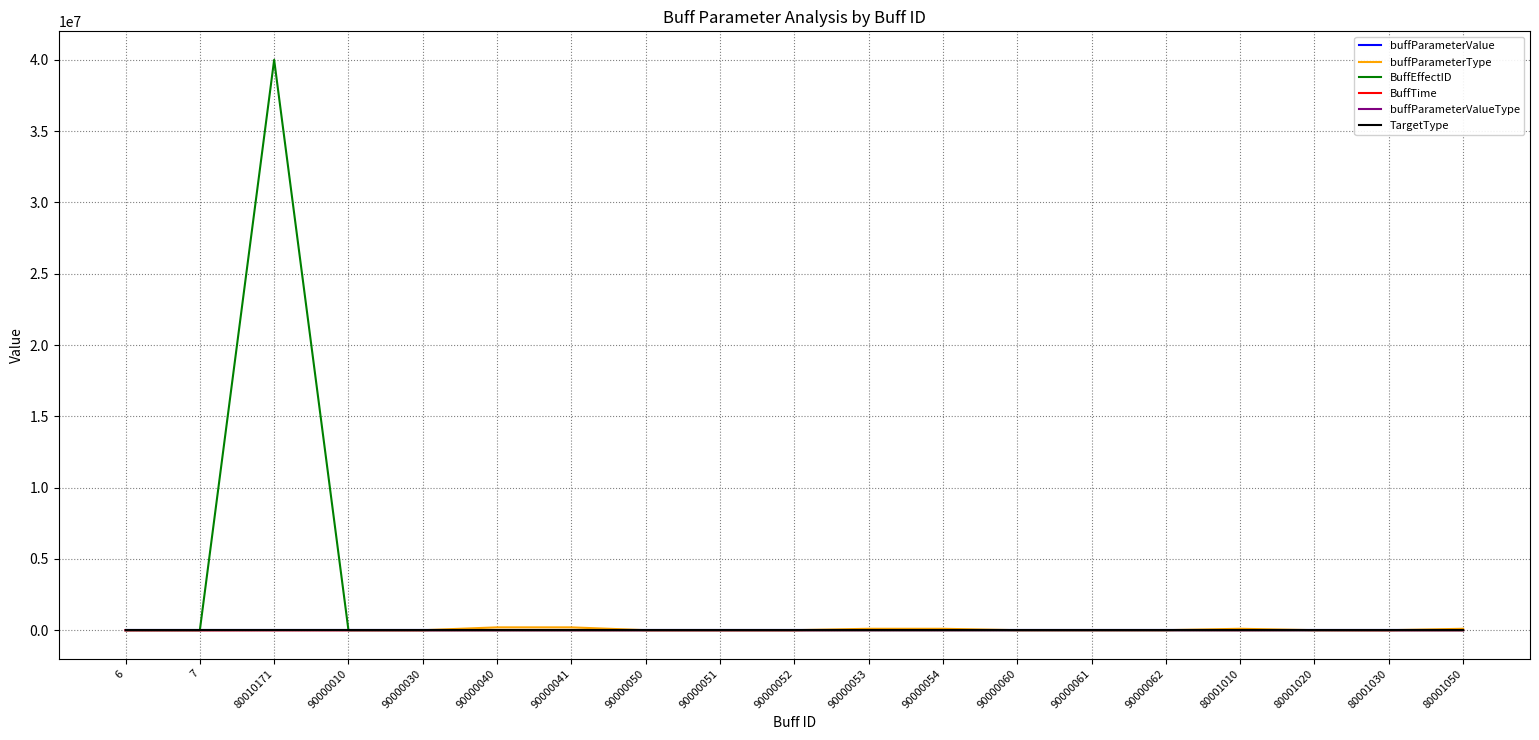

At which category is the sum across all series the highest?

80010171